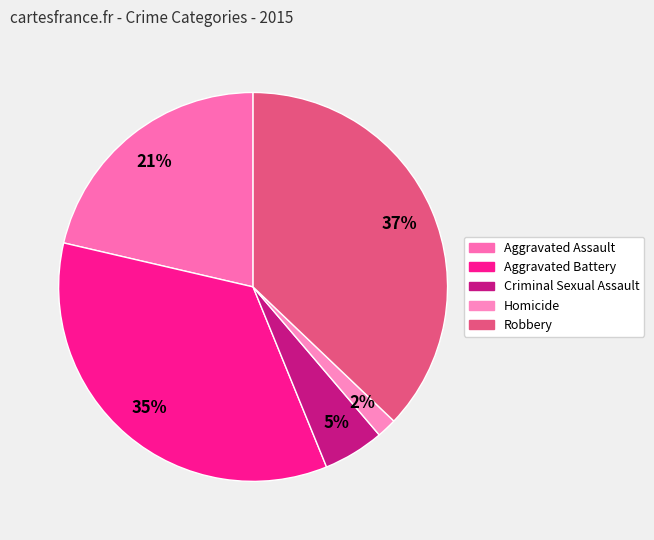

To the nearest percent, what is the difference between the Homicide and Criminal Sexual Assault slice percentages?

3%